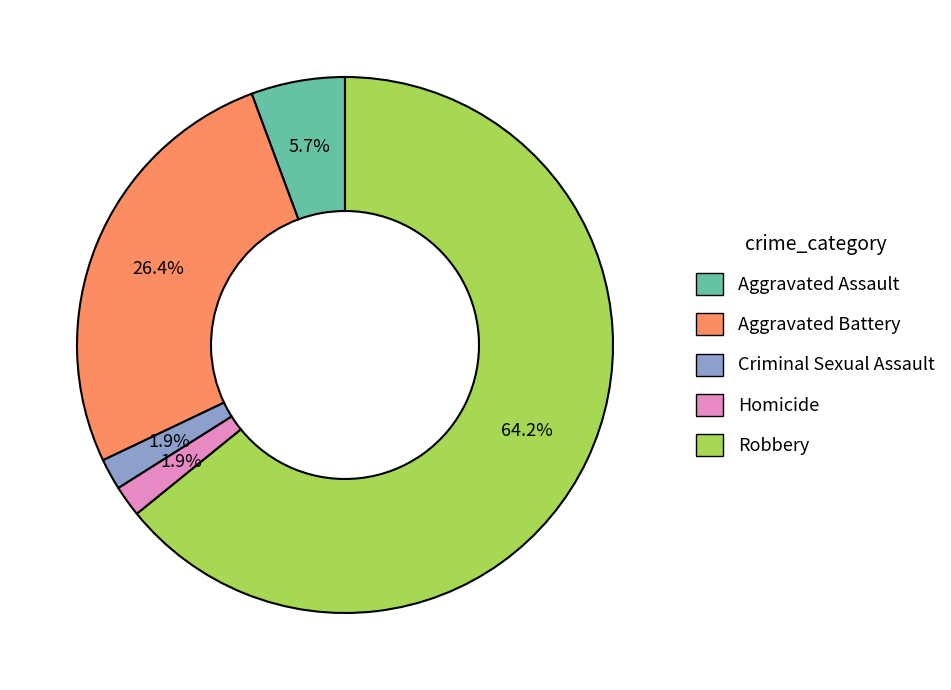

The Criminal Sexual Assault slice represents 13% of the pie. True or false?

False